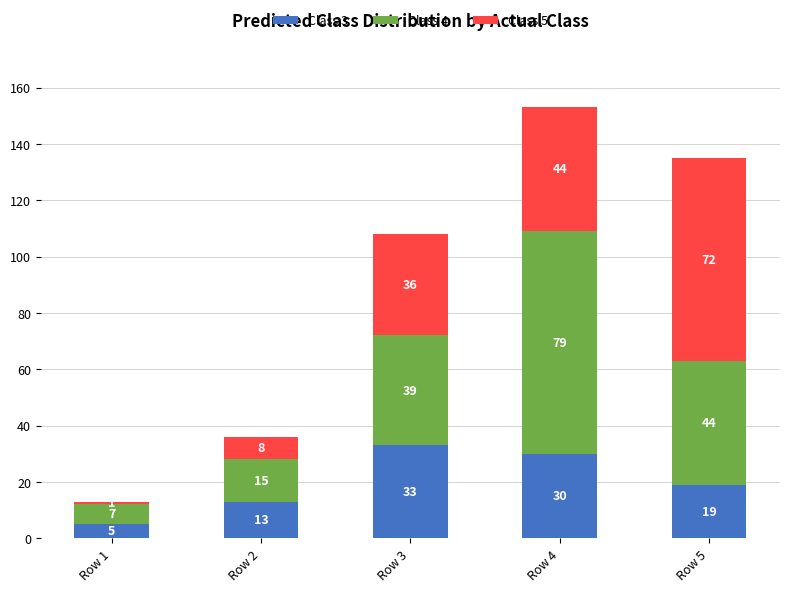

Reading right to left, list the values for the Class 3 series.

Row 5=19	Row 4=30	Row 3=33	Row 2=13	Row 1=5